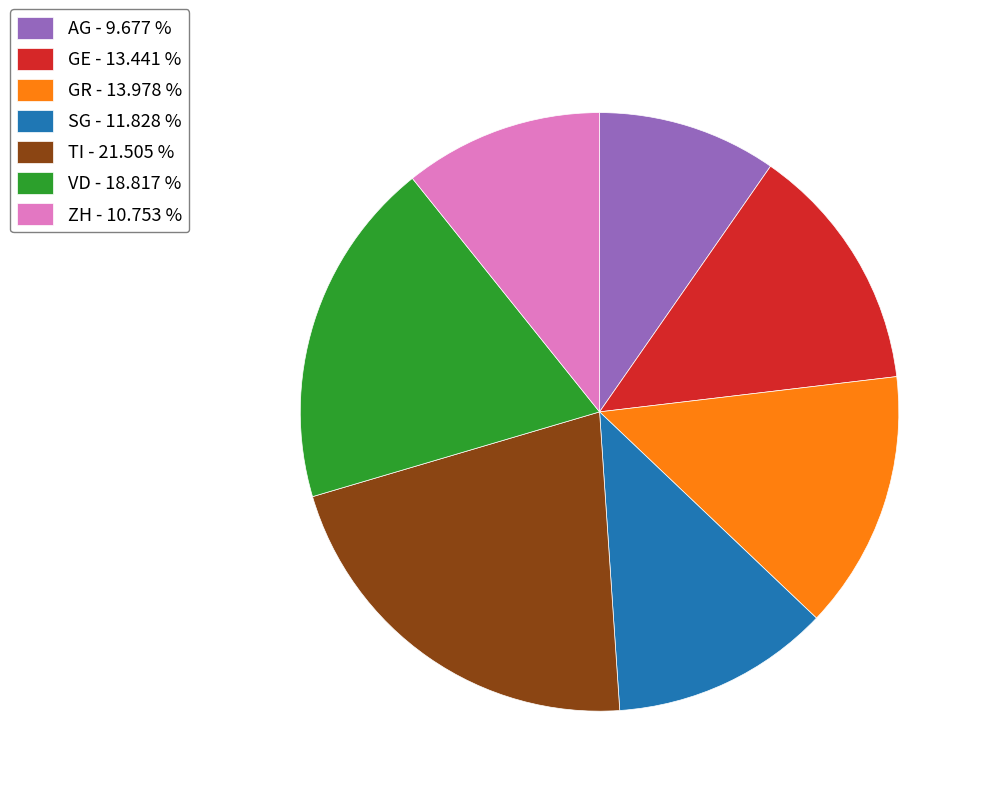

Between SG and GE, which is larger?

GE